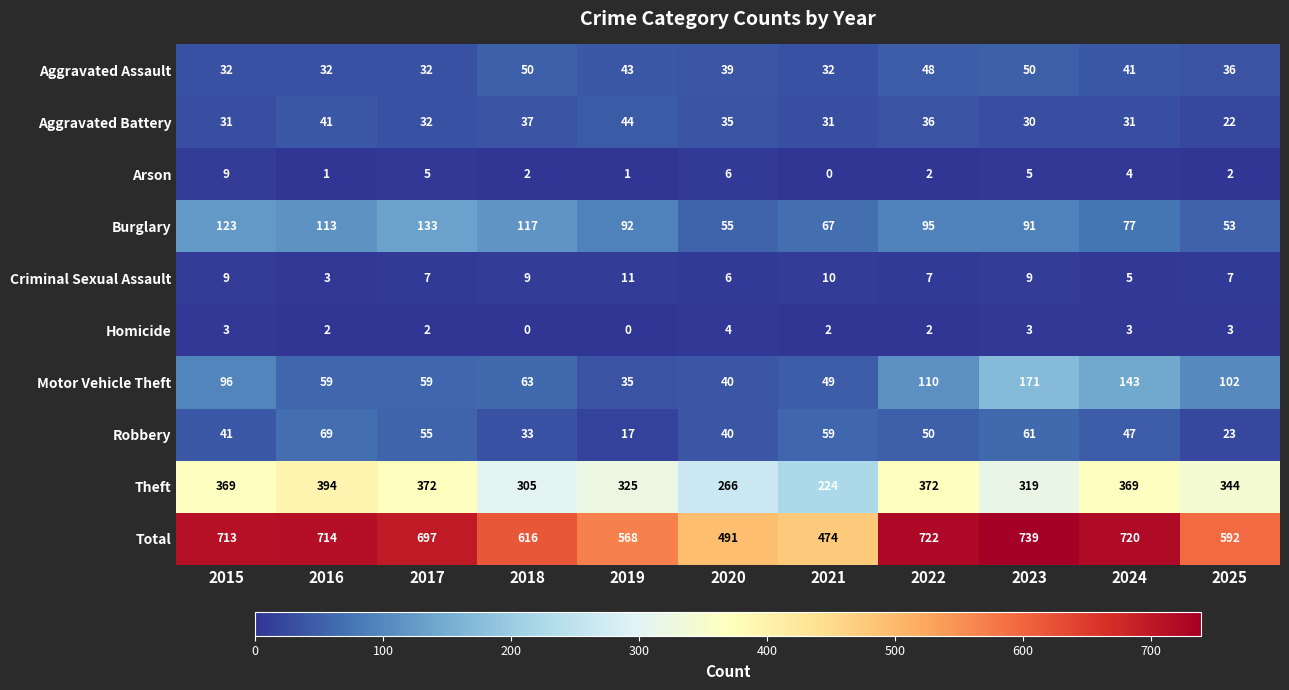

The Homicide series shows 3 at 2015. True or false?

True